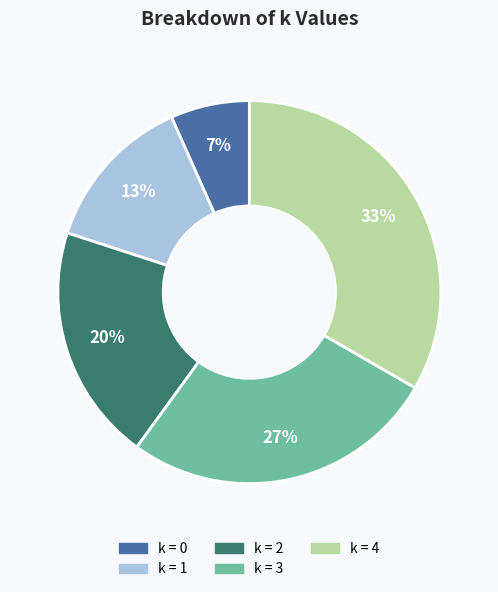

Does any single category account for the majority?

No